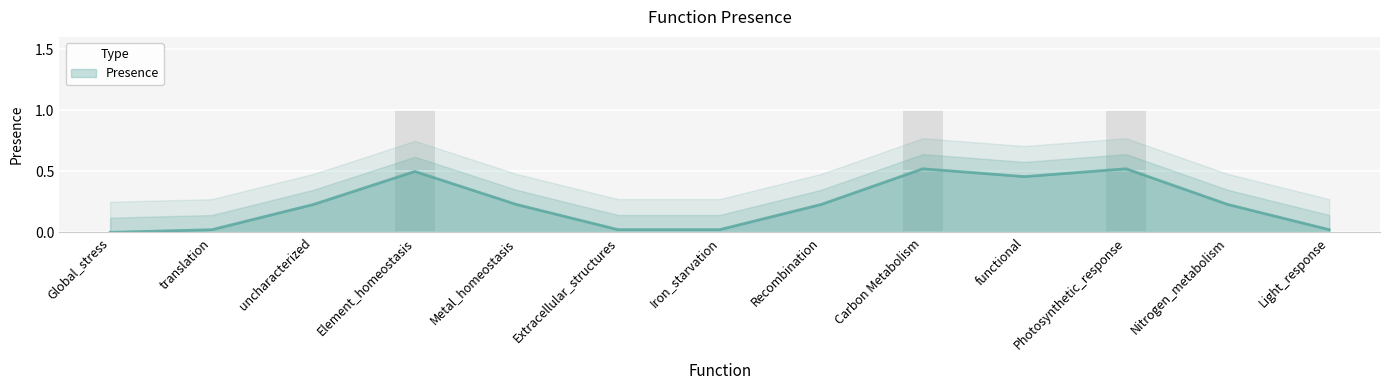

What is the sum of all values?

3